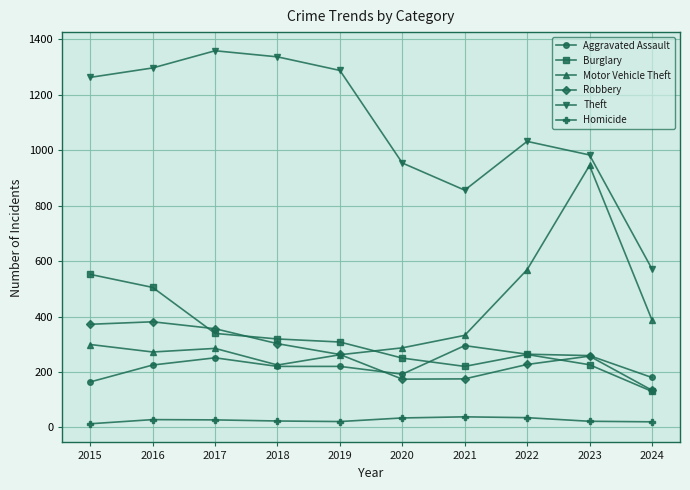

What is the average value of the Aggravated Assault series?

227